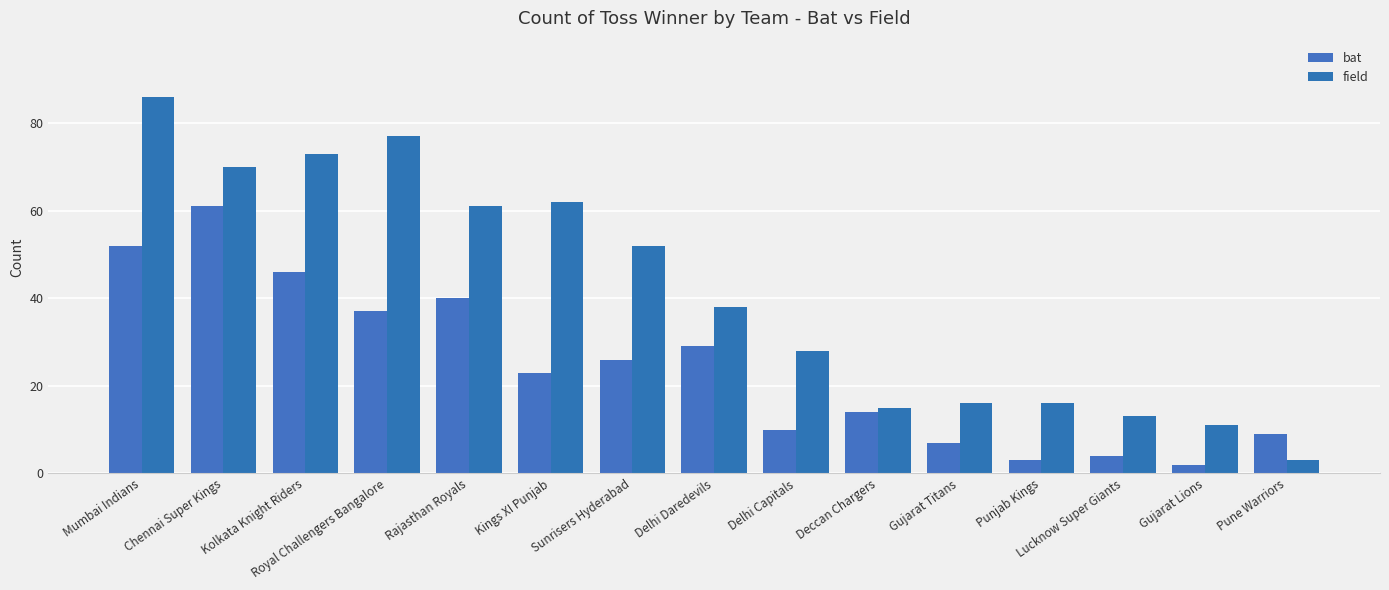

True or false: field has a value of 26 at Rajasthan Royals.

False